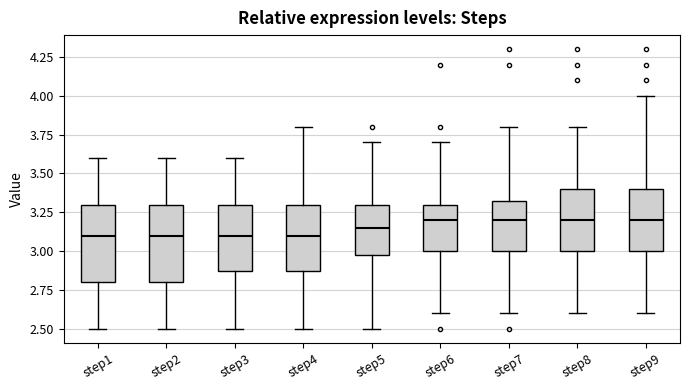

Reading left to right, read every box against the y-axis: the position of its median line, the range the box covers, and the ends of its whiskers. The values are not printed on the chart, so give them approximately, as read against the axis.

step1: median 3.10, box 2.80 to 3.30, whiskers 2.50 to 3.60
step2: median 3.10, box 2.80 to 3.30, whiskers 2.50 to 3.60
step3: median 3.10, box 2.90 to 3.30, whiskers 2.50 to 3.60
step4: median 3.10, box 2.90 to 3.30, whiskers 2.50 to 3.80
step5: median 3.15, box 3.00 to 3.30, whiskers 2.50 to 3.70
step6: median 3.20, box 3.00 to 3.30, whiskers 2.60 to 3.70
step7: median 3.20, box 3.00 to 3.35, whiskers 2.60 to 3.80
step8: median 3.20, box 3.00 to 3.40, whiskers 2.60 to 3.80
step9: median 3.20, box 3.00 to 3.40, whiskers 2.60 to 4.00